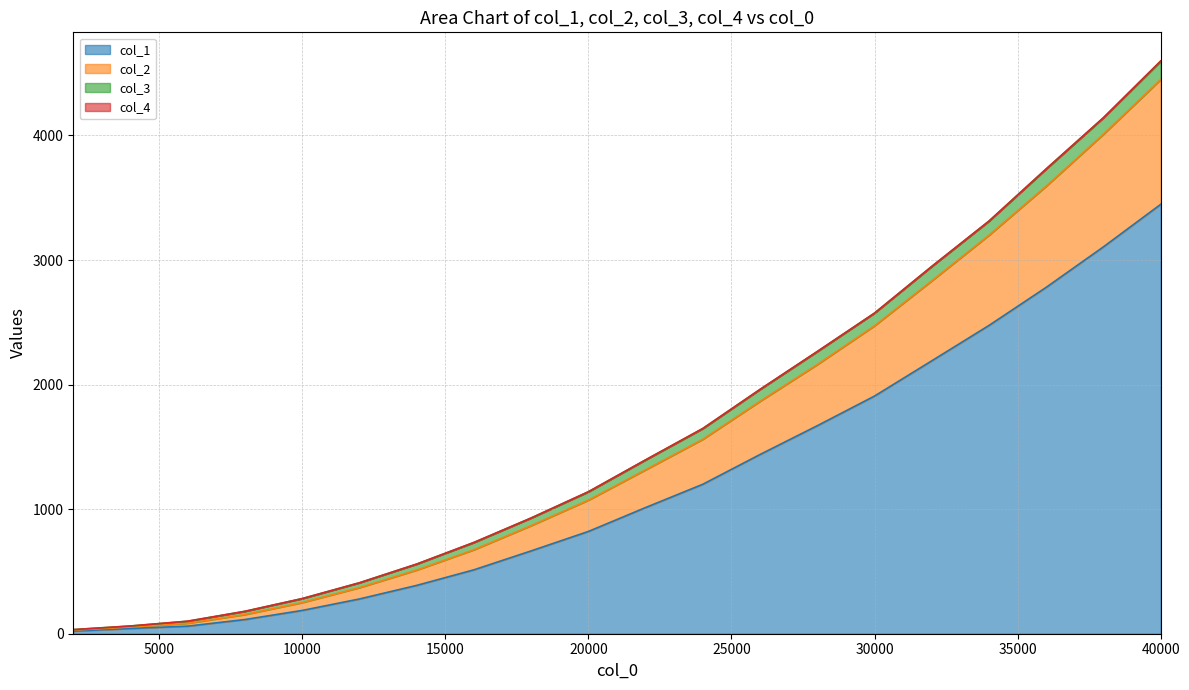

At which category is the sum across all series the highest?

40000